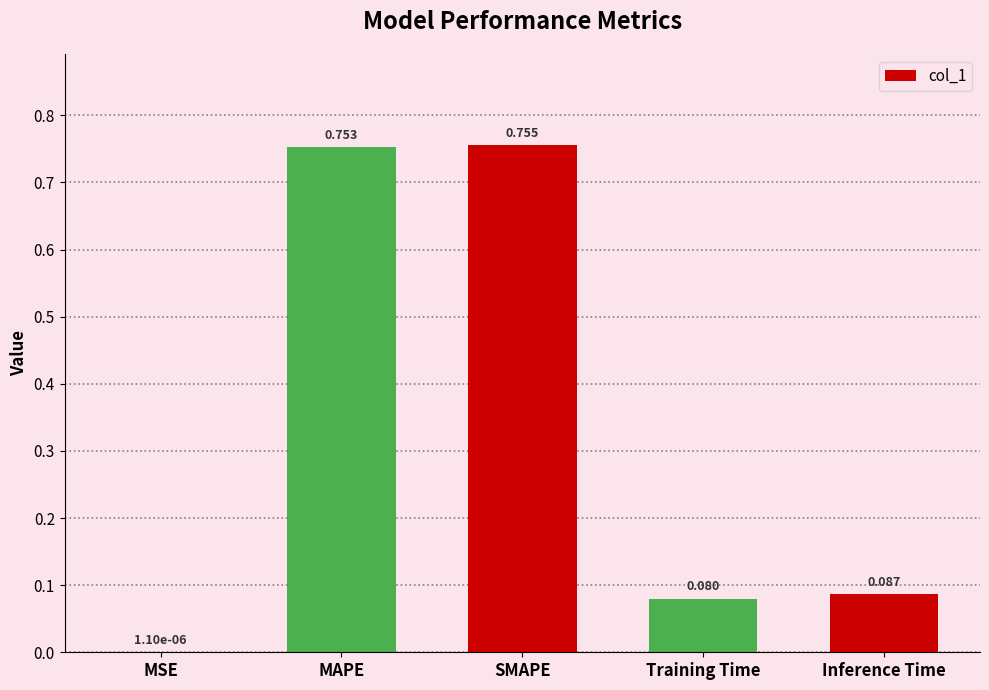

Where is the data nearest to the value 0?

MSE